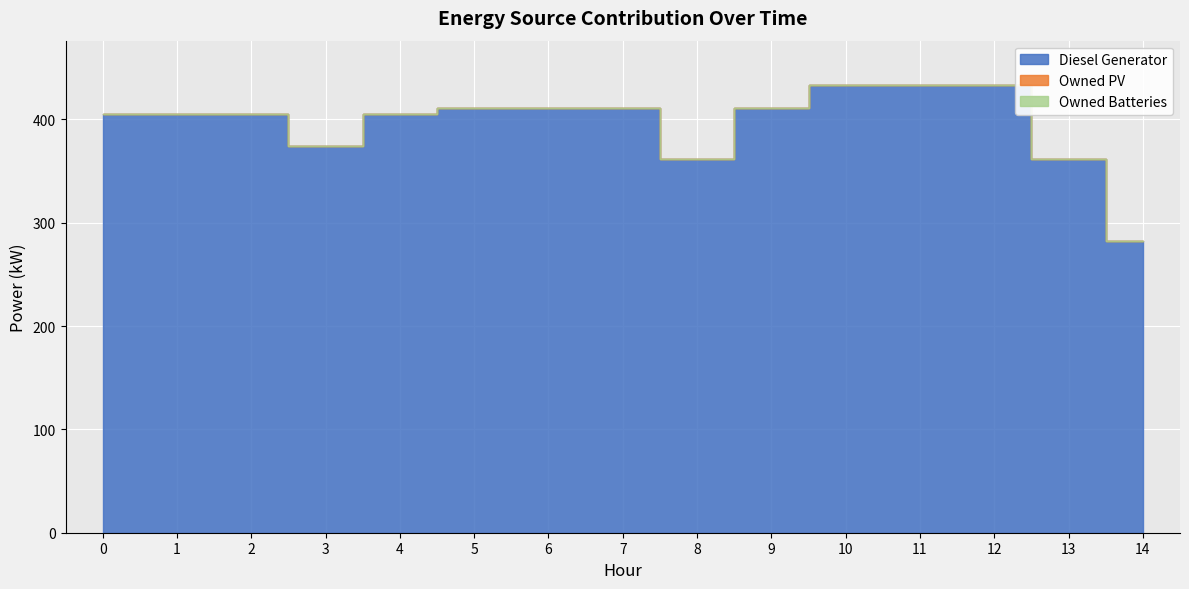

What is the sum of all Diesel Generator values?

5943